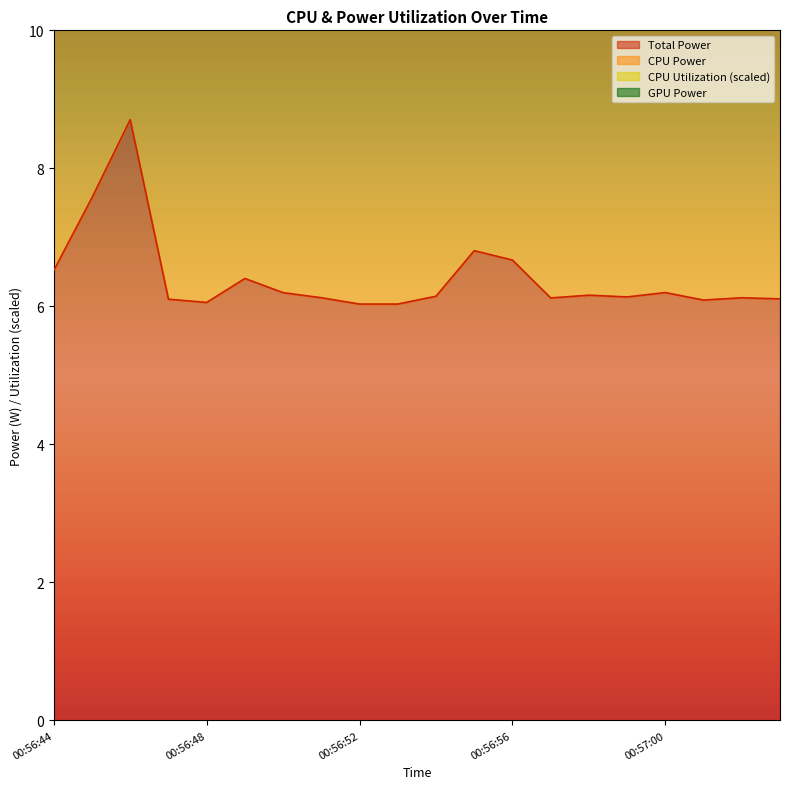

True or false: Total Power has more than 1 points higher than both neighbors.

True